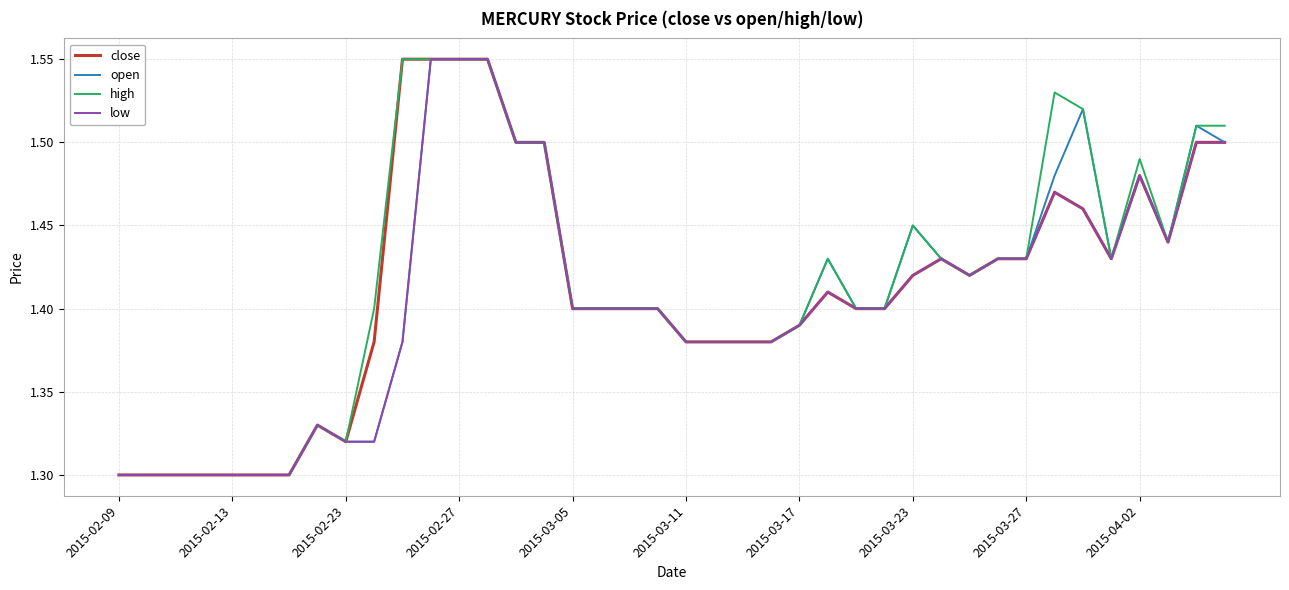

Rank the series by their average value, from lowest to highest.

low, open, close, high